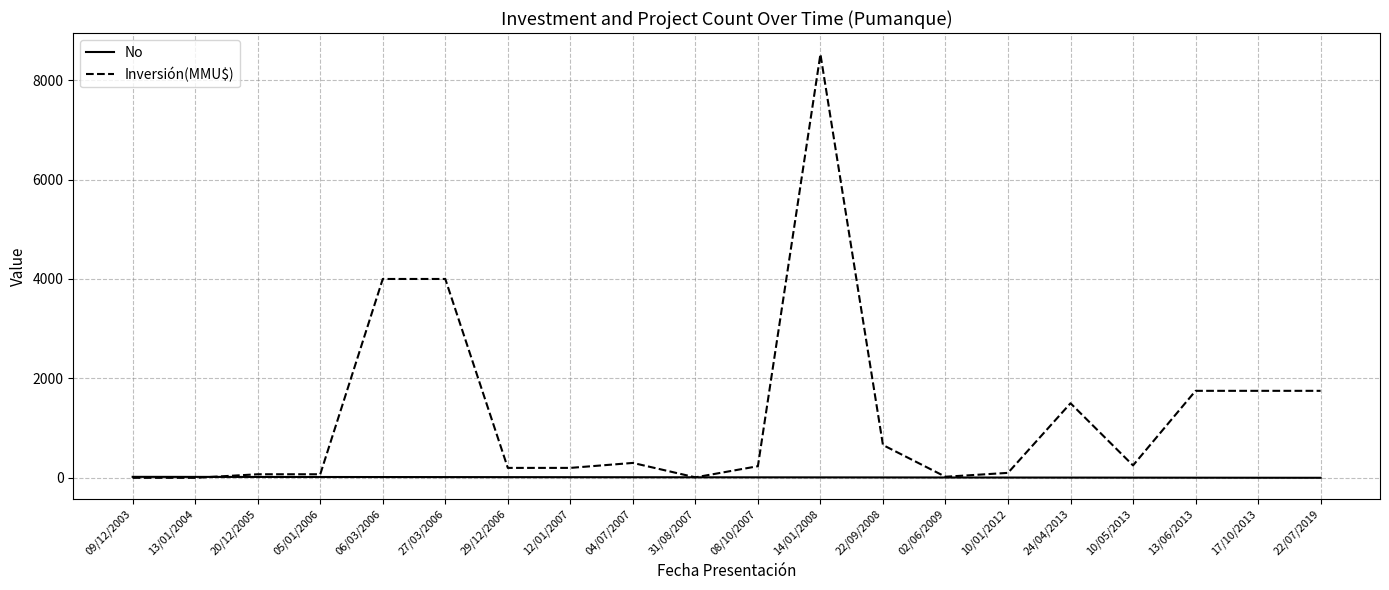

Which series has the largest total across all categories?

Inversión(MMU$)